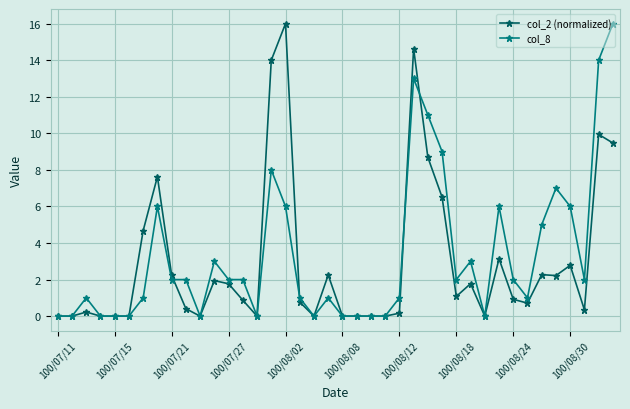

What is the value of the col_8 point at the 7th from the left?

1.0